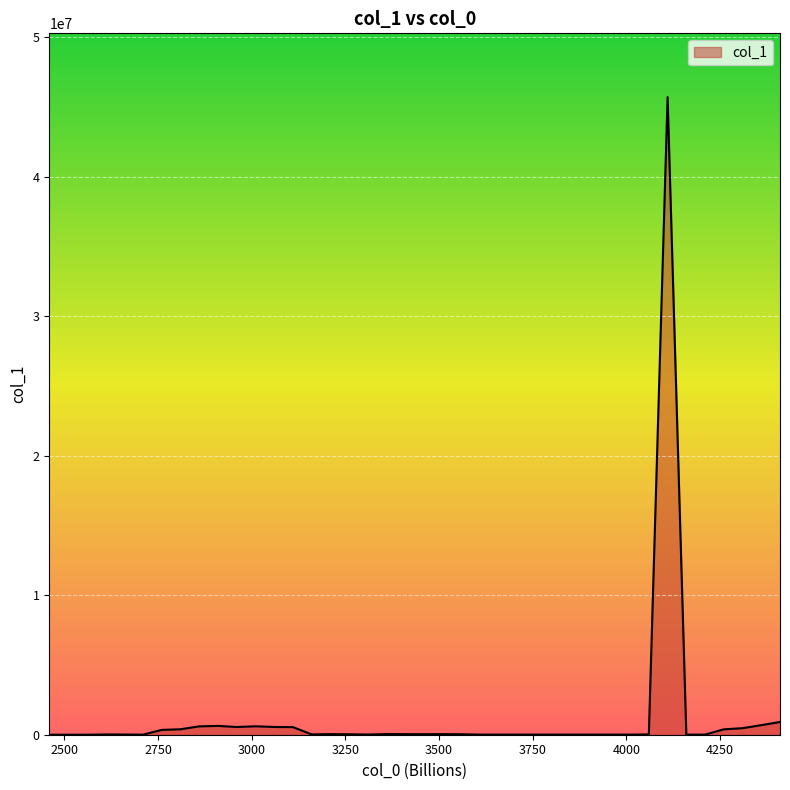

What is the maximum value shown in the chart?

45708002.9